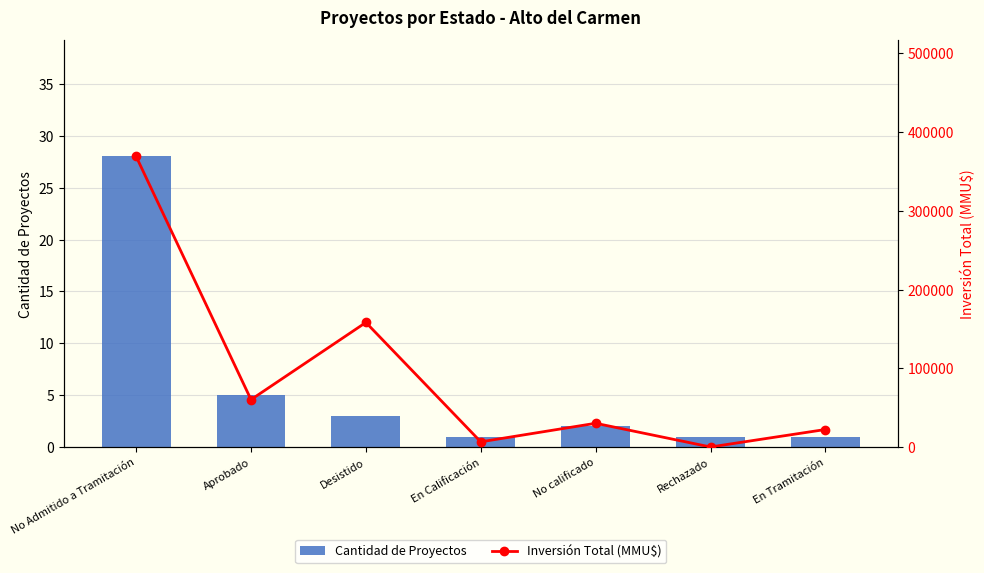

What is the greatest value displayed?

368846